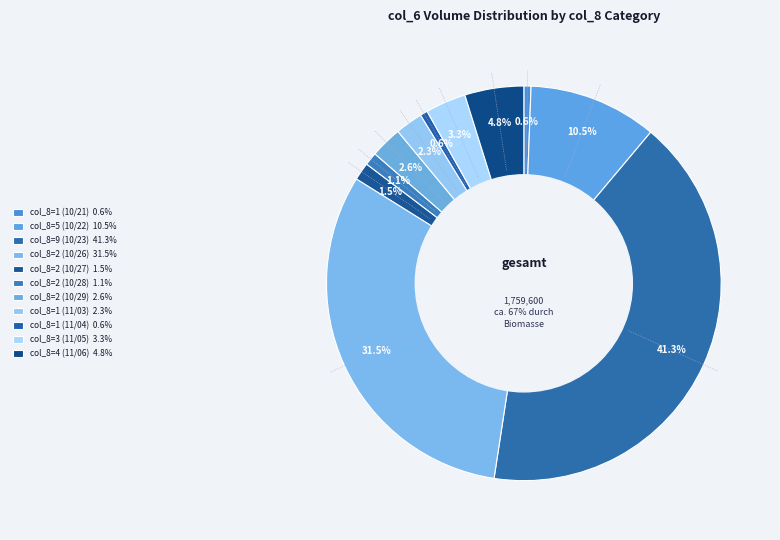

Which category has the biggest portion of the pie?

9